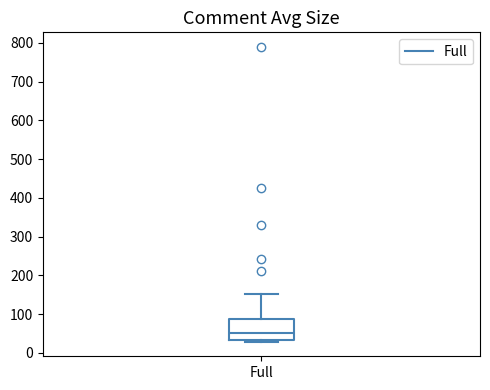

Read this box plot against the y-axis: the position of the median line, the range covered by the box, and the ends of both whiskers. The values are not printed on the chart, so give them approximately, as read against the axis.

median 50, box 30 to 90, whiskers 30 (just below the box's lower edge) to 150